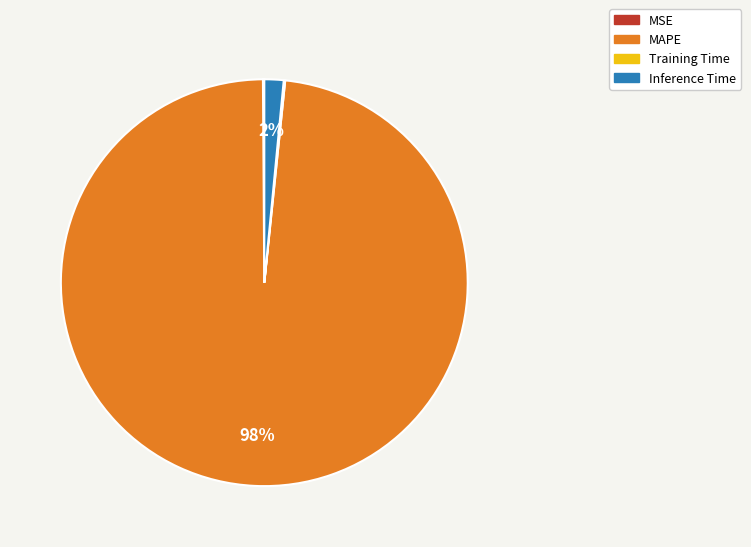

Combined, do Inference Time and MAPE account for over 50%?

Yes